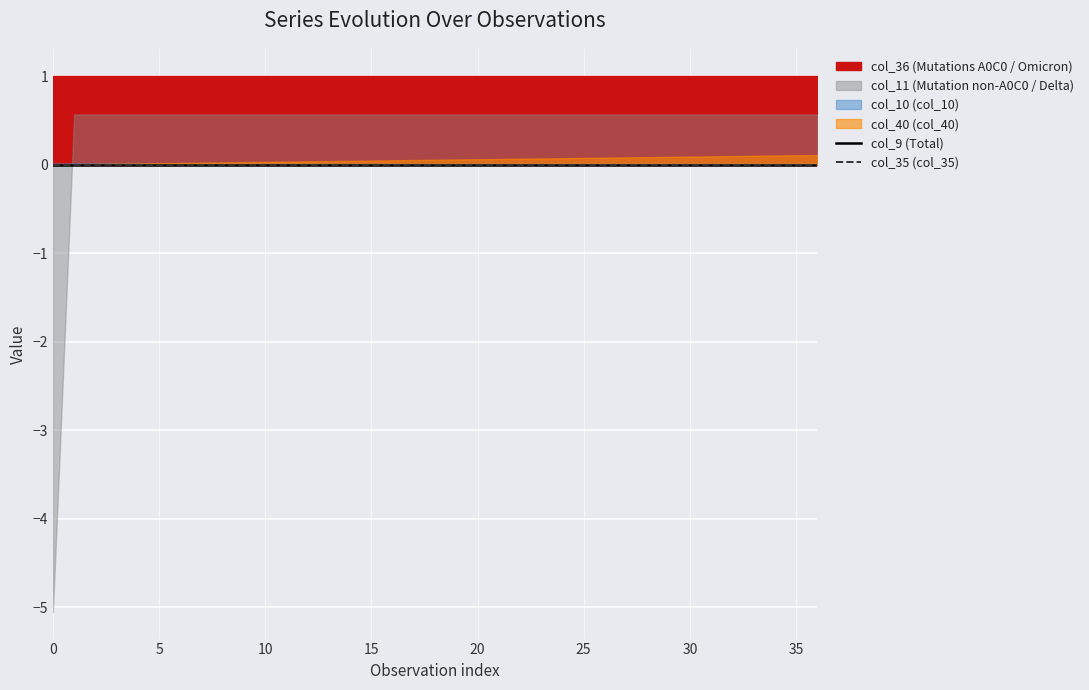

True or false: col_9 has a value of 0.0 at 31.

True